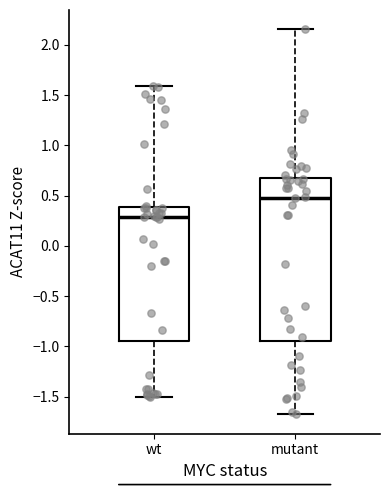

Which box is the tallest, from its lower edge to its upper edge?

mutant